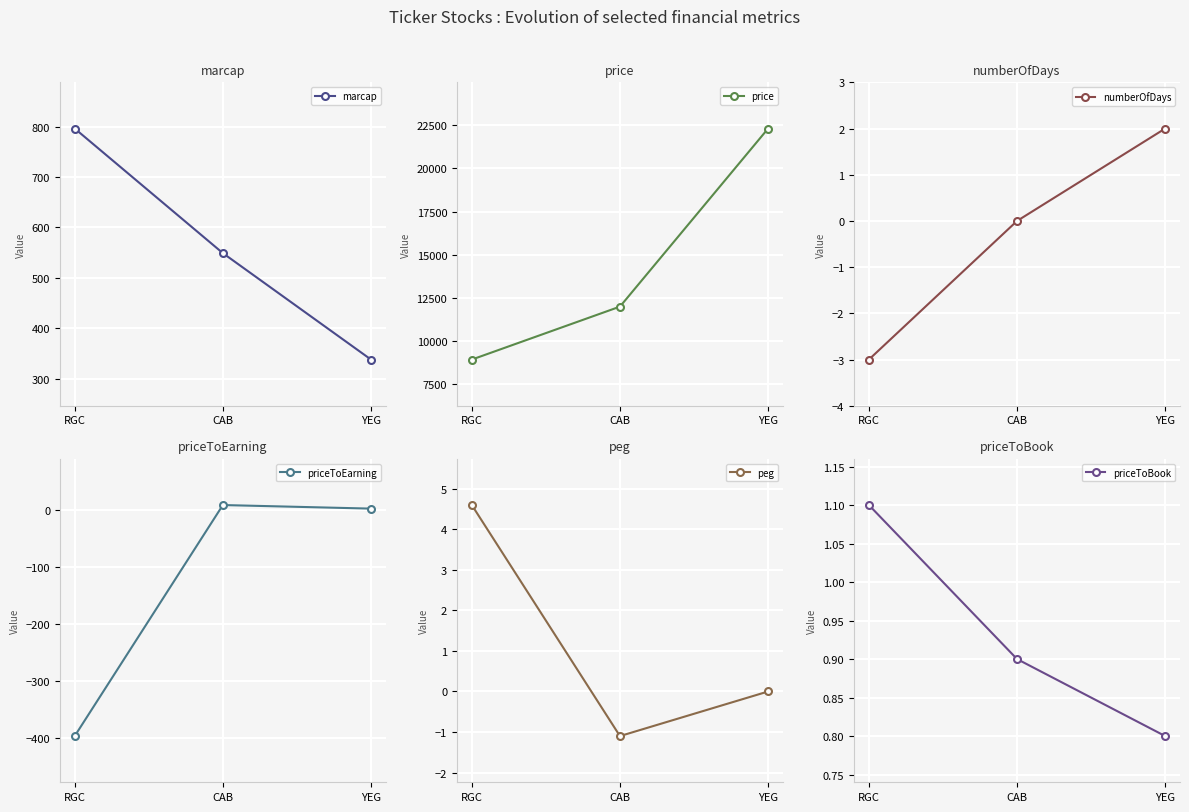

List the labels in order of marcap value, smallest first.

YEG, CAB, RGC